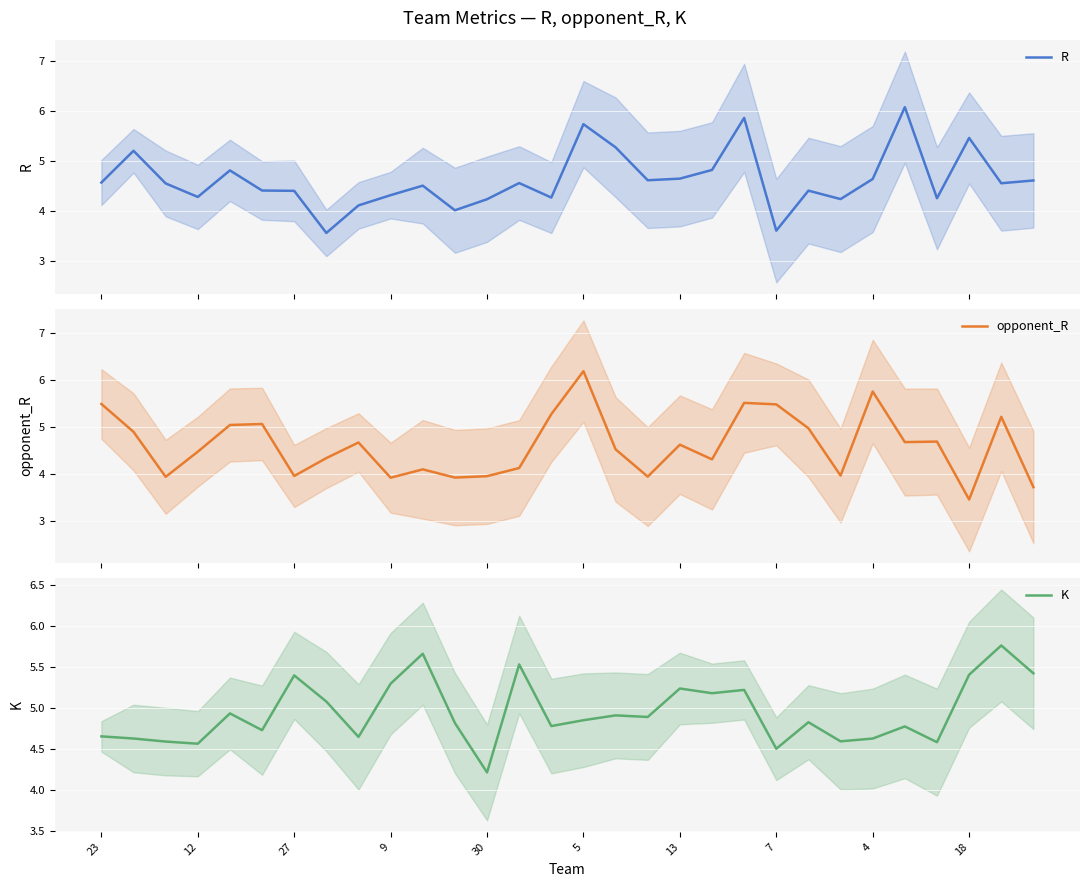

At which label is K closest to 4?

30